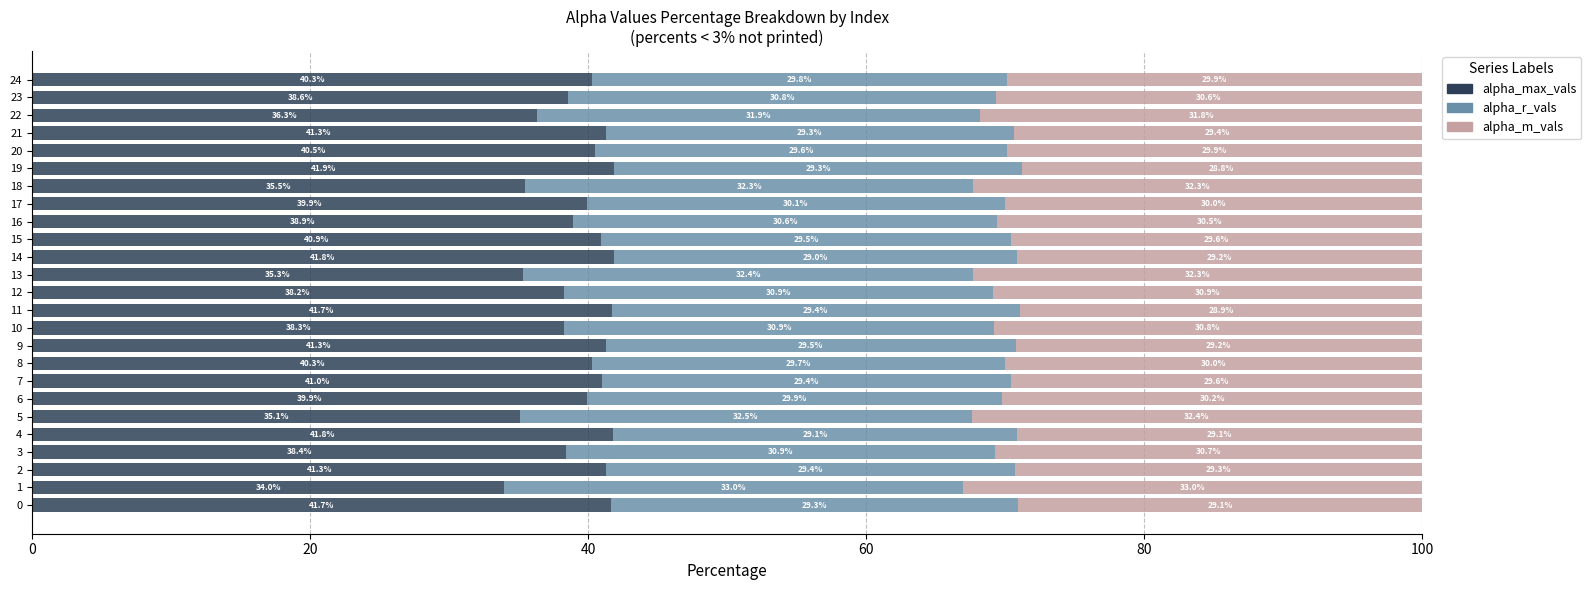

At which label is alpha_max_vals closest to 37?

22